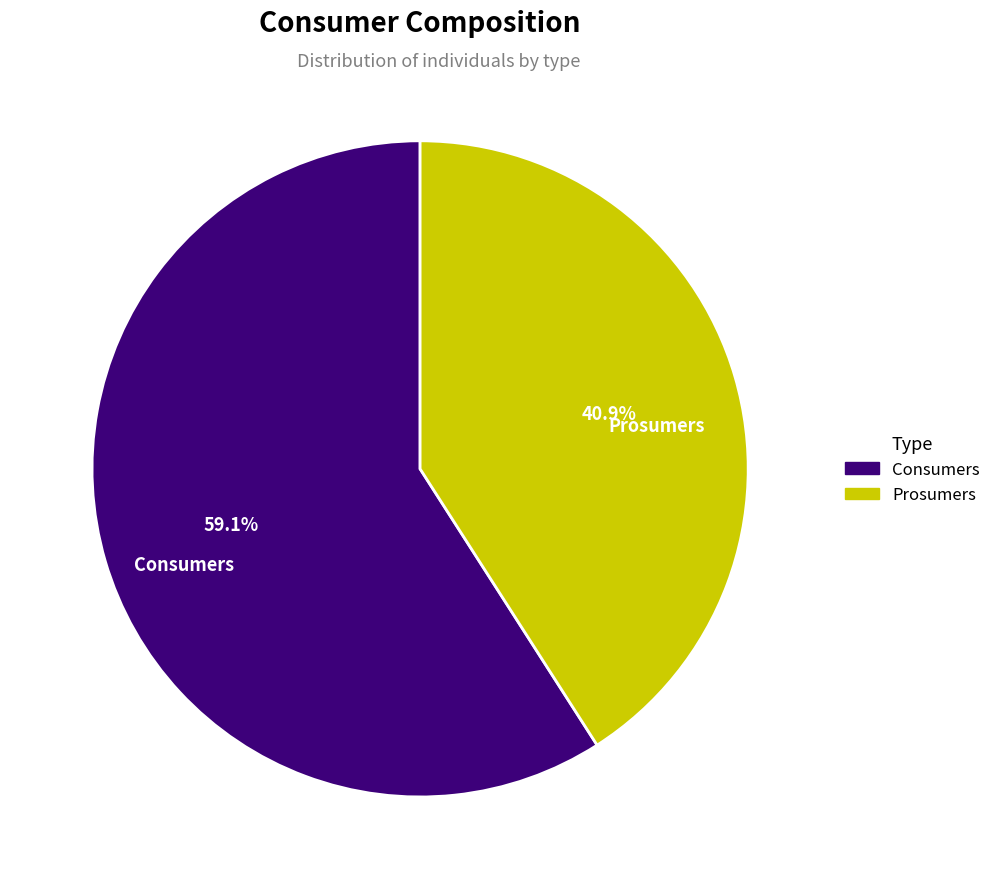

To the nearest percent, what is the average slice percentage?

50%